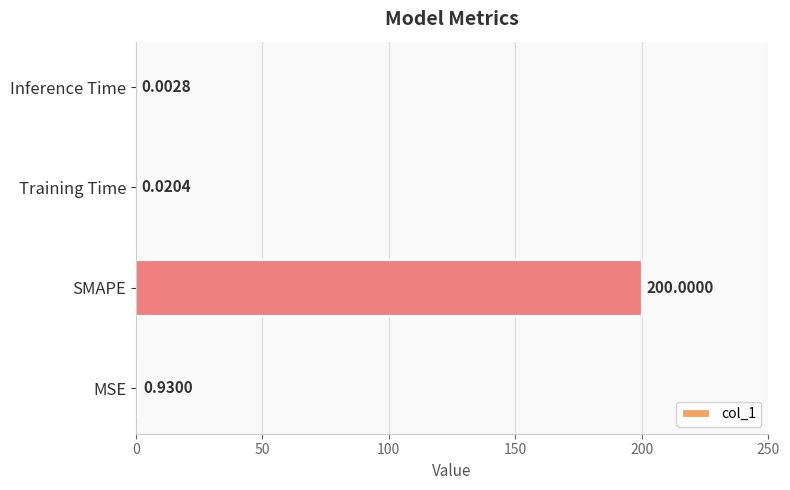

Which has a higher value, MSE or SMAPE?

SMAPE